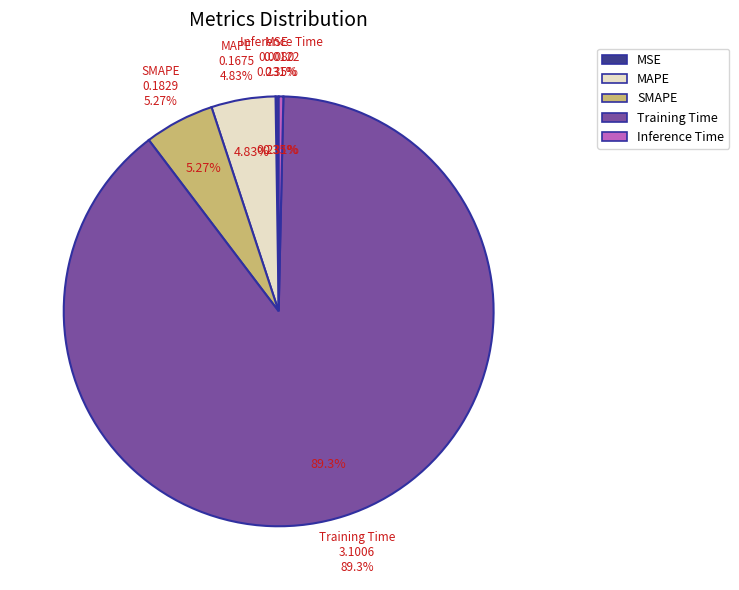

To the nearest percent, what is the difference between the Training Time and Inference Time slice percentages?

89%